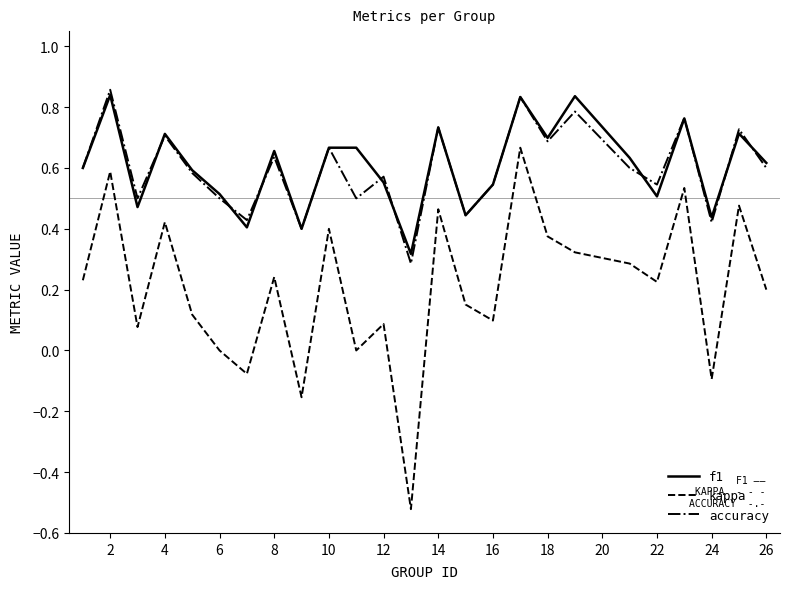

Which series has the largest range (max minus min)?

kappa